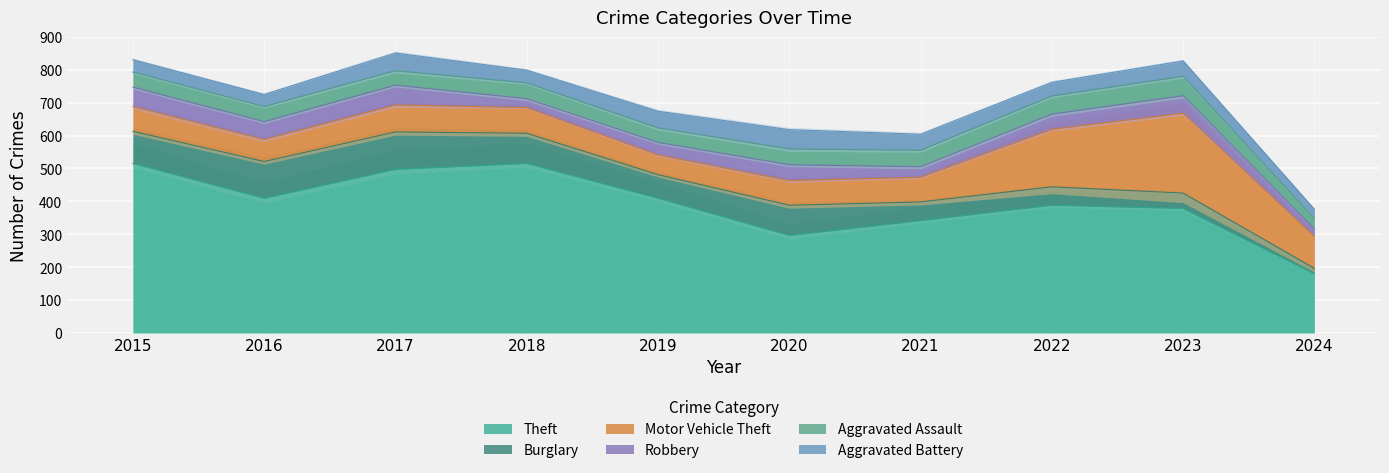

What is the lowest value of the Motor Vehicle Theft series?

60